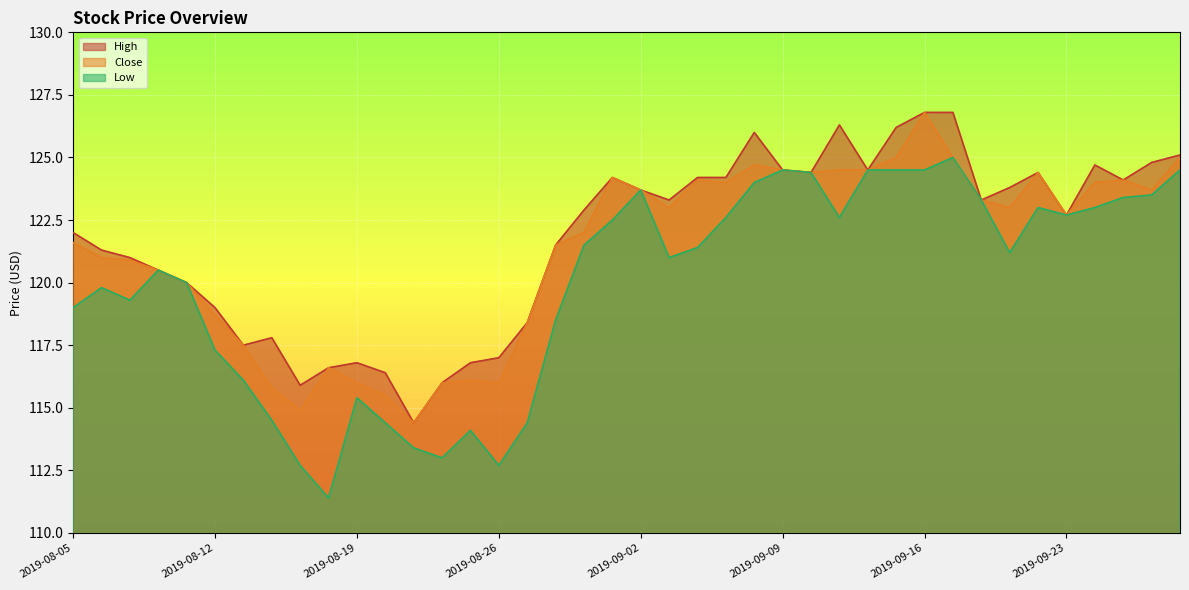

Is it true that Low equals 27.3 at 2019-08-16?

False